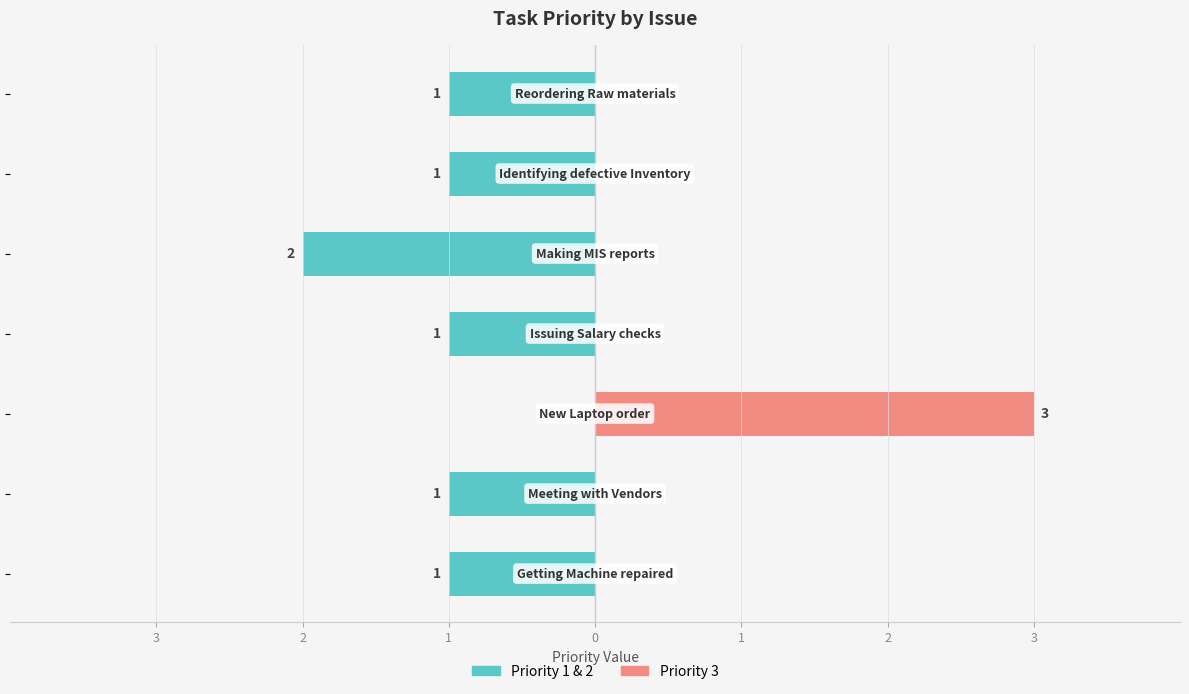

How many data points in Priority 1 & 2 (Low-Med) are less than -1?

1